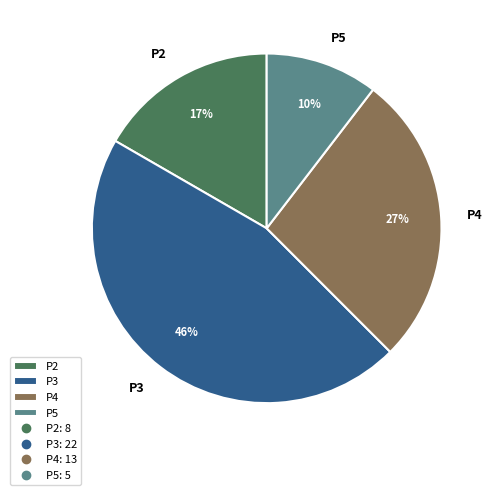

What is the ratio of the value at P4 to the value at P2?

1.6